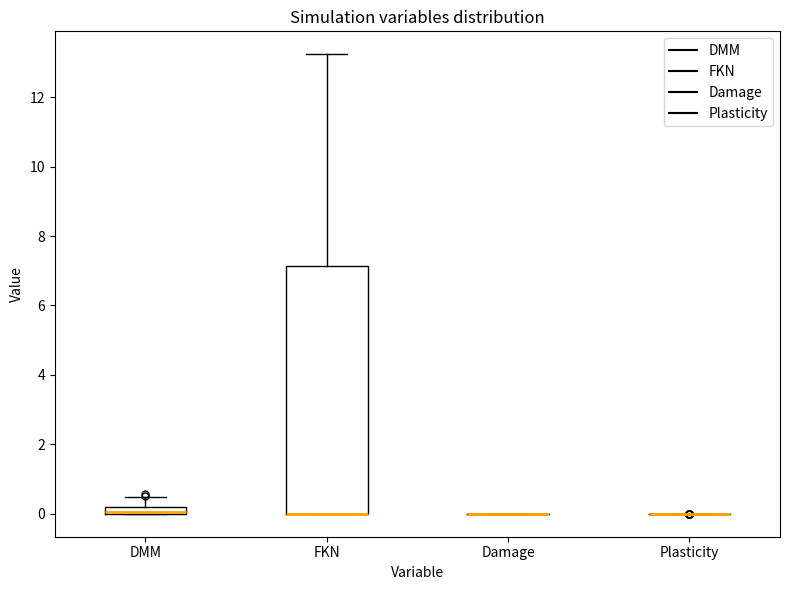

Which box is the tallest, from its lower edge to its upper edge?

FKN